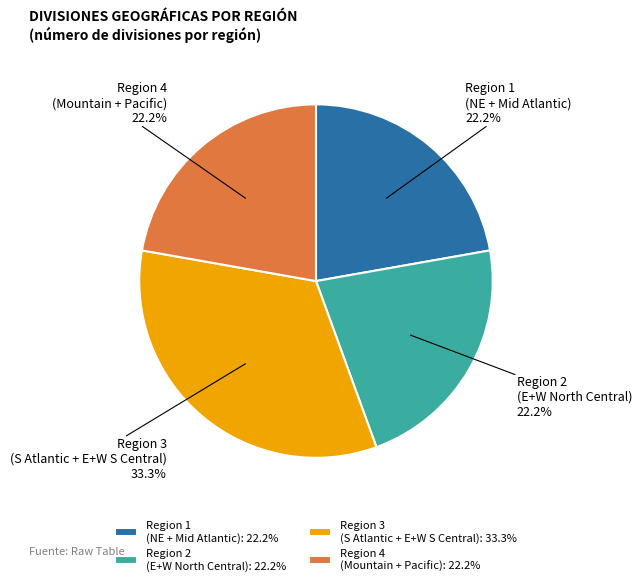

What is the ratio of the value at Region 1 (NE + Mid Atlantic) to the value at Region 2 (E+W North Central)?

1.0